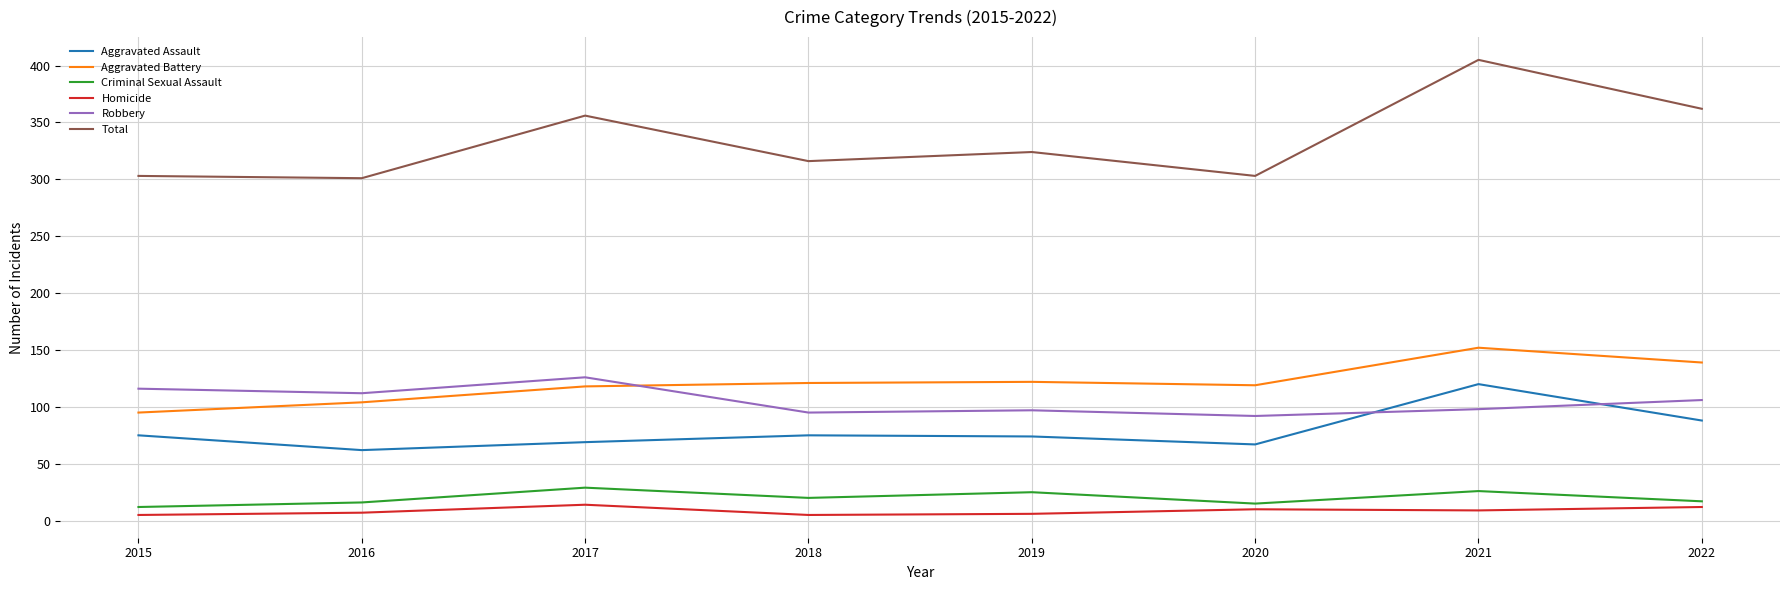

Which category has the highest value in the Aggravated Assault series?

2021